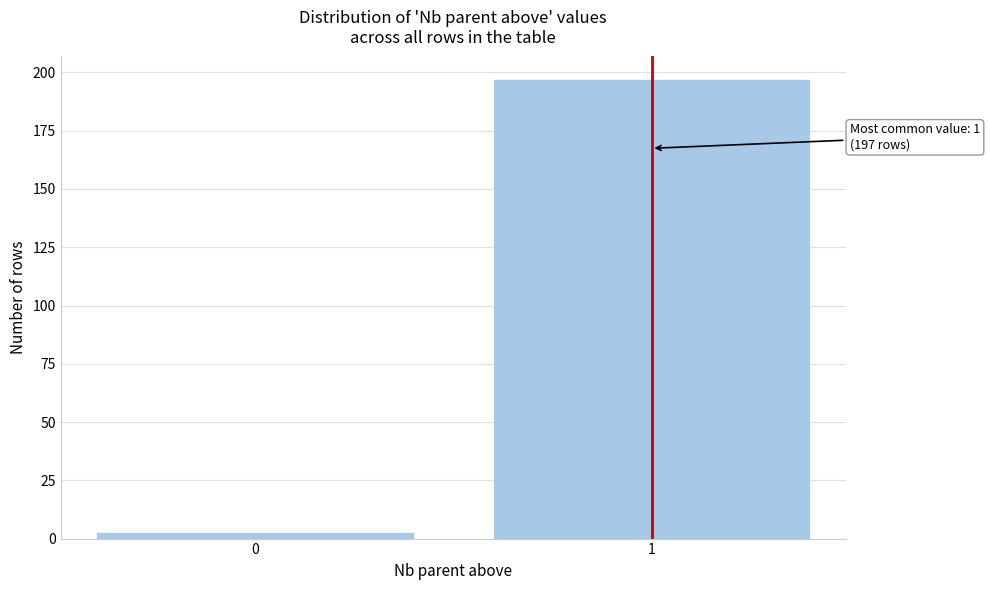

Reading left to right, what are all the values shown in this chart?

3	197